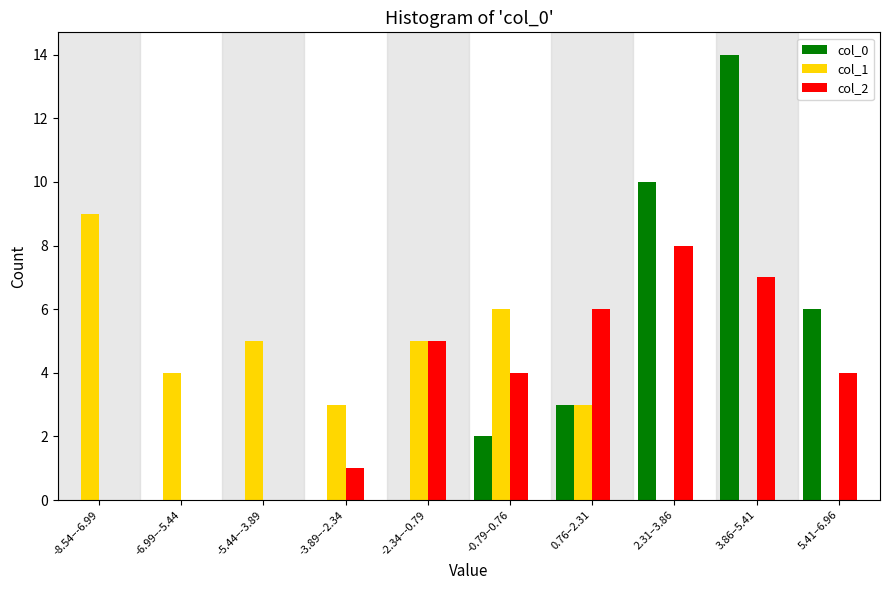

Reading right to left, what are all the values shown in this chart?

col_0: 5.41–6.96=6	3.86–5.41=14	2.31–3.86=10	0.76–2.31=3	-0.79–0.76=2	-2.34–-0.79=0	-3.89–-2.34=0	-5.44–-3.89=0	-6.99–-5.44=0	-8.54–-6.99=0
col_1: 5.41–6.96=0	3.86–5.41=0	2.31–3.86=0	0.76–2.31=3	-0.79–0.76=6	-2.34–-0.79=5	-3.89–-2.34=3	-5.44–-3.89=5	-6.99–-5.44=4	-8.54–-6.99=9
col_2: 5.41–6.96=4	3.86–5.41=7	2.31–3.86=8	0.76–2.31=6	-0.79–0.76=4	-2.34–-0.79=5	-3.89–-2.34=1	-5.44–-3.89=0	-6.99–-5.44=0	-8.54–-6.99=0